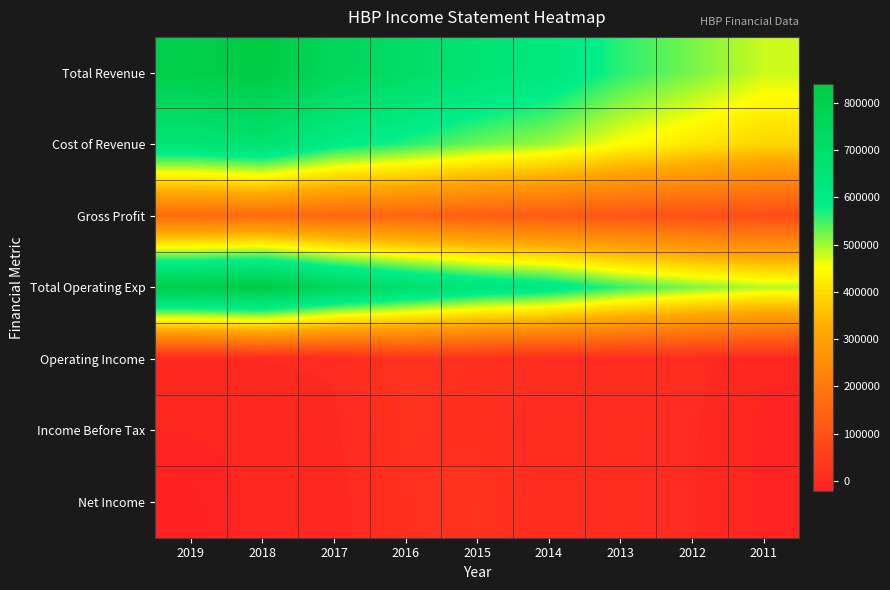

Which has a higher value, 2018 or 2011?

2018